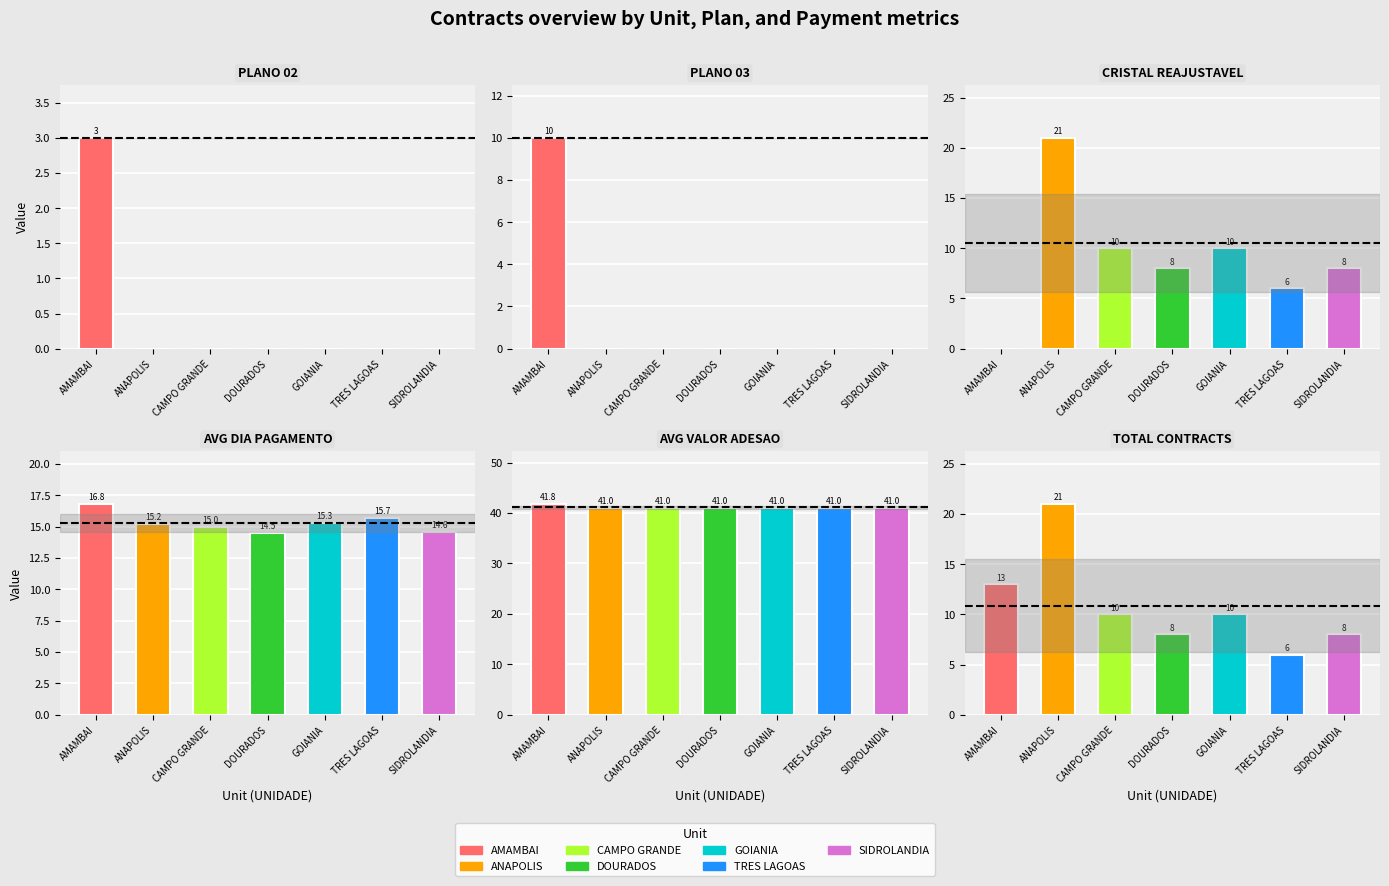

The value of PLANO 03 at SIDROLANDIA is 0.0. True or false?

True